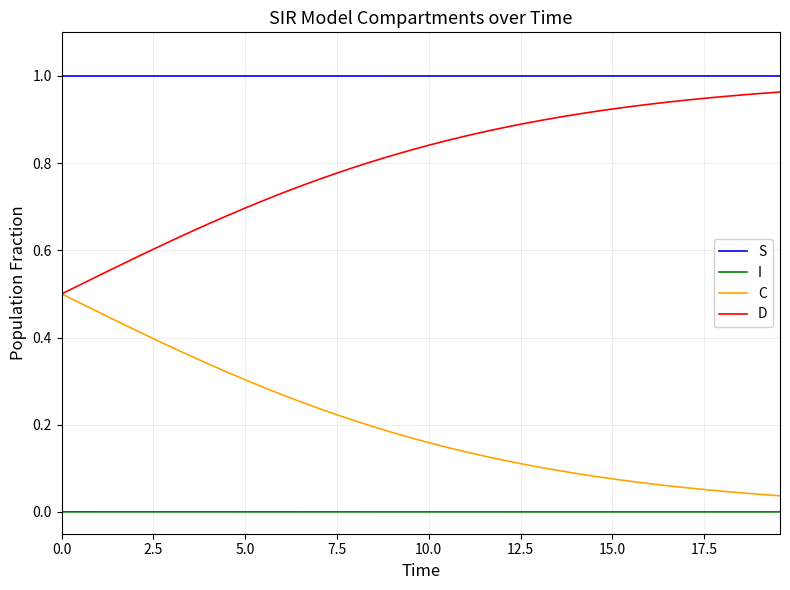

True or false: C and I cross at least once.

False